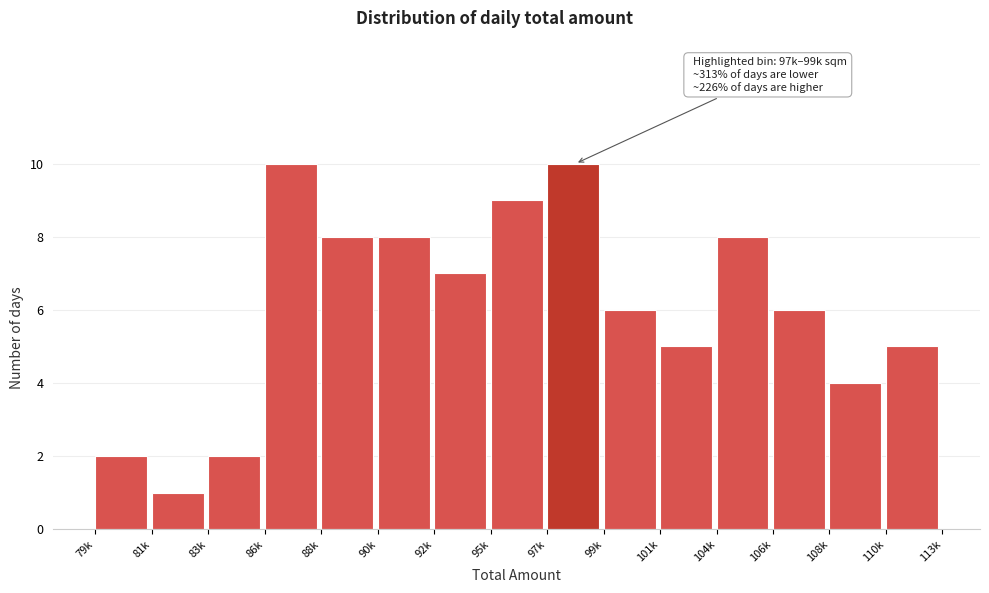

Reading left to right, list all the values displayed in this chart.

79k=2	81k=1	83k=2	86k=10	88k=8	90k=8	92k=7	95k=9	97k=10	99k=6	101k=5	104k=8	106k=6	108k=4	110k=5